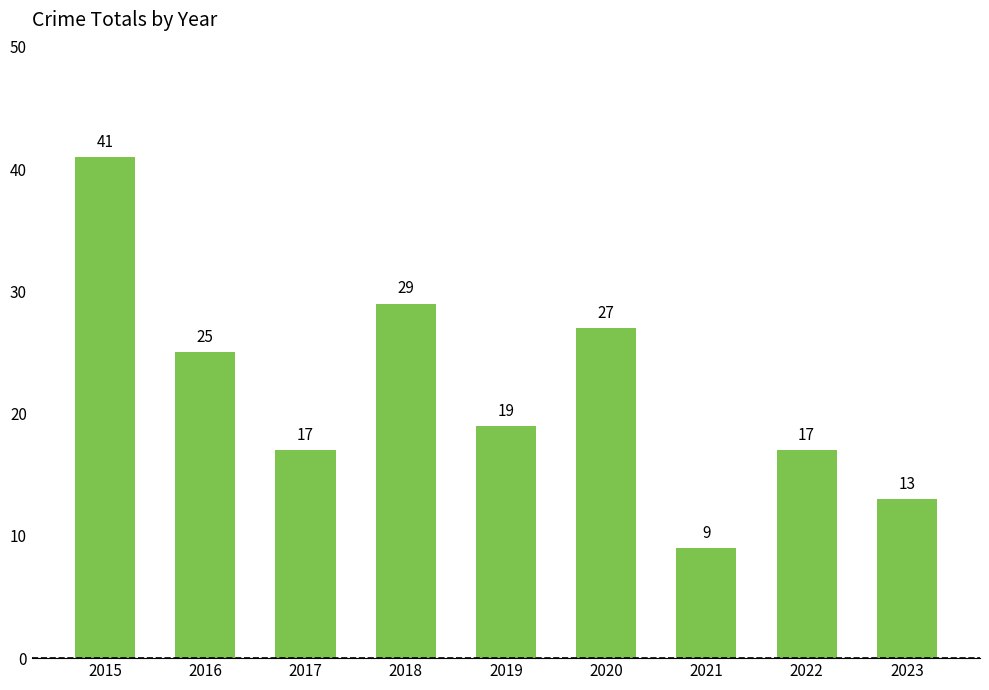

Reading left to right, list all the values displayed in this chart.

2015=41	2016=25	2017=17	2018=29	2019=19	2020=27	2021=9	2022=17	2023=13